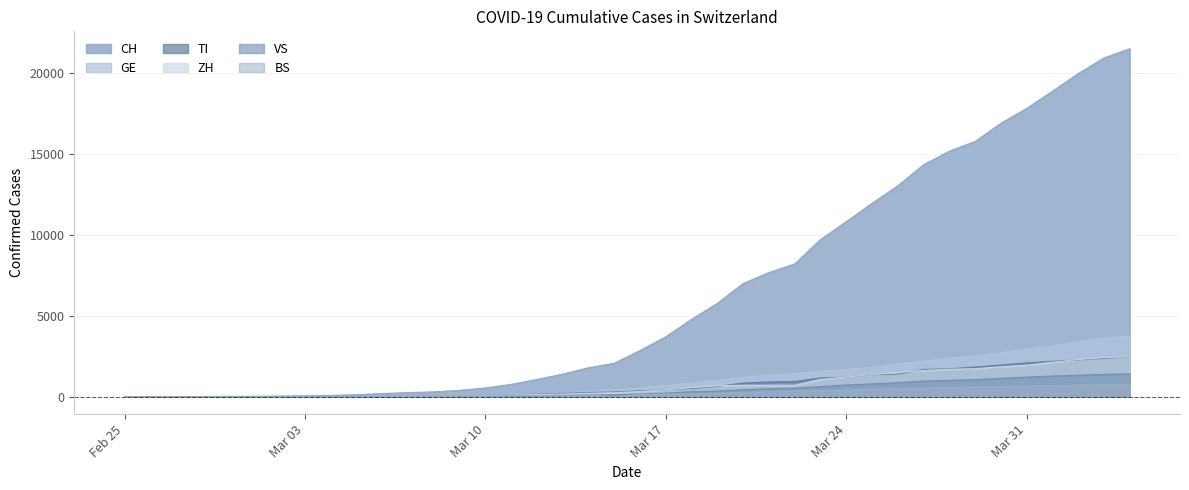

The BS series shows 714 at 2020-04-02. True or false?

True